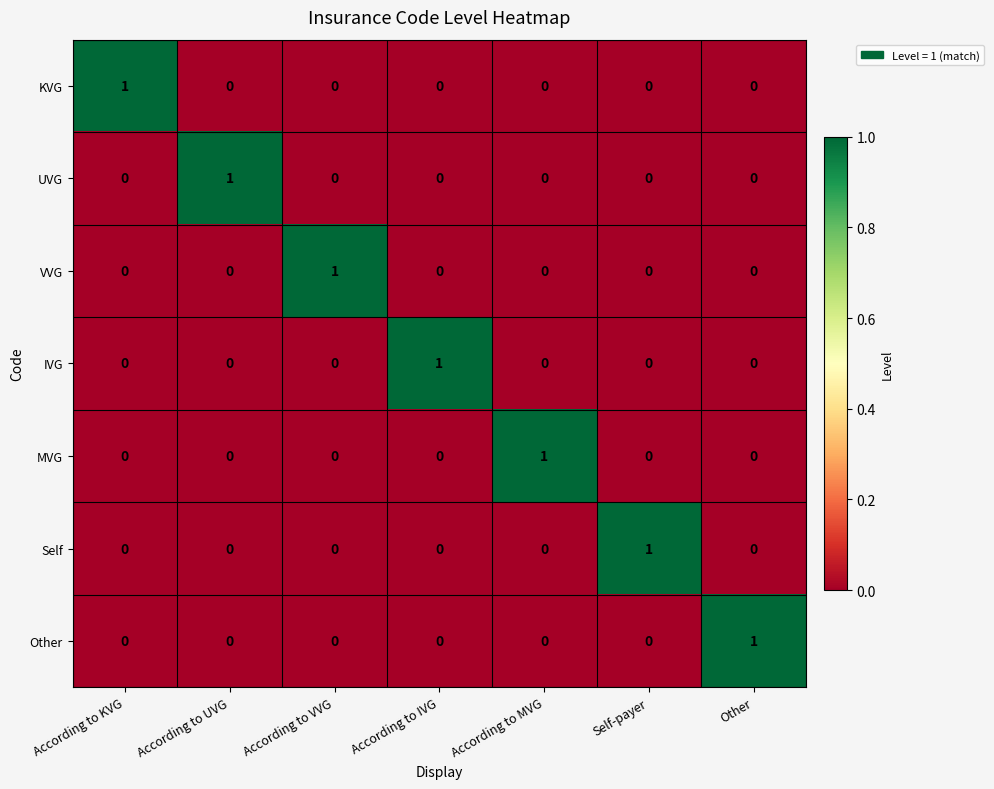

True or false: KVG has a value of 0 at According to IVG.

True